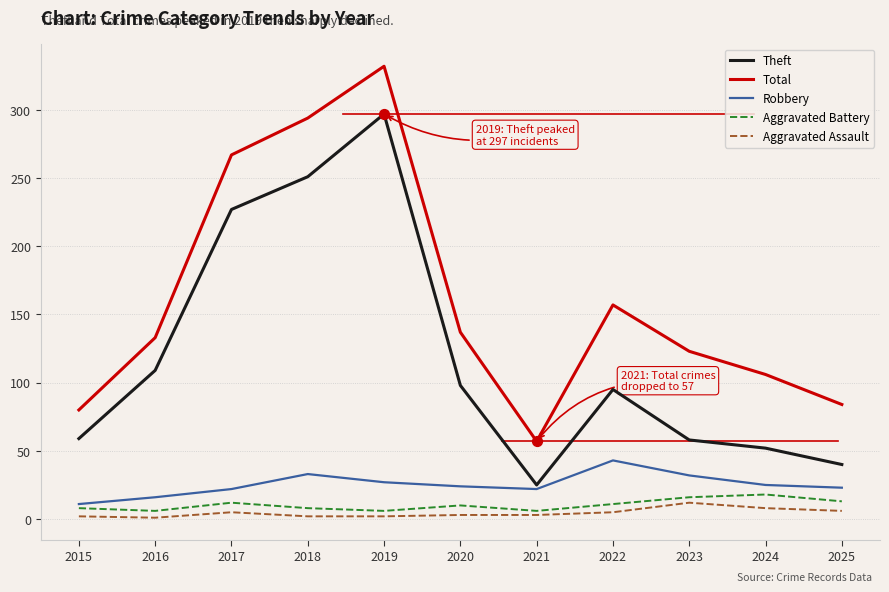

At which category is the sum across all series the highest?

2019